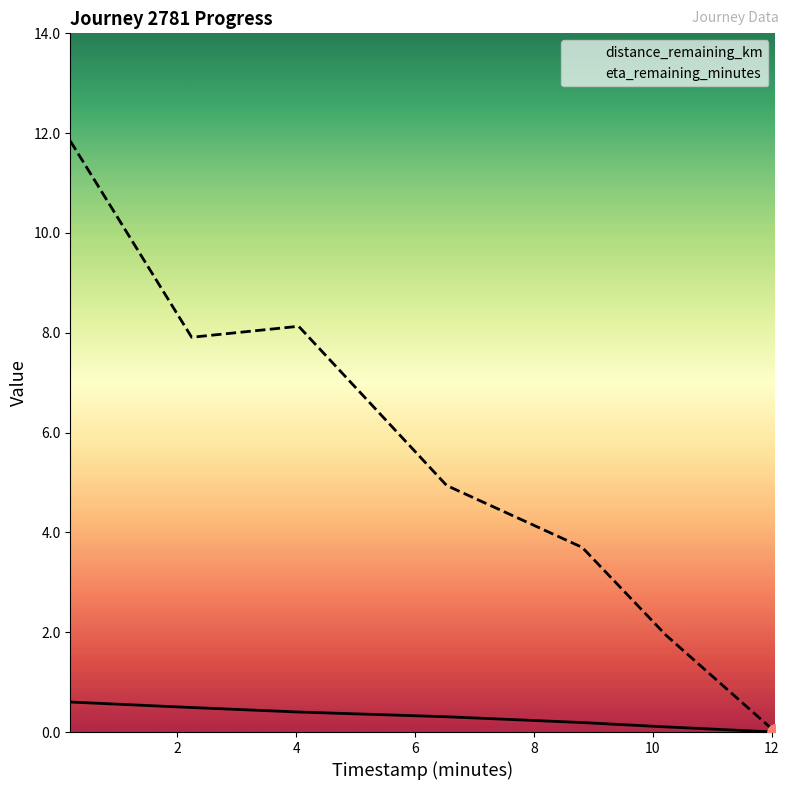

What are all the series names shown in the legend?

distance_remaining_km, eta_remaining_minutes